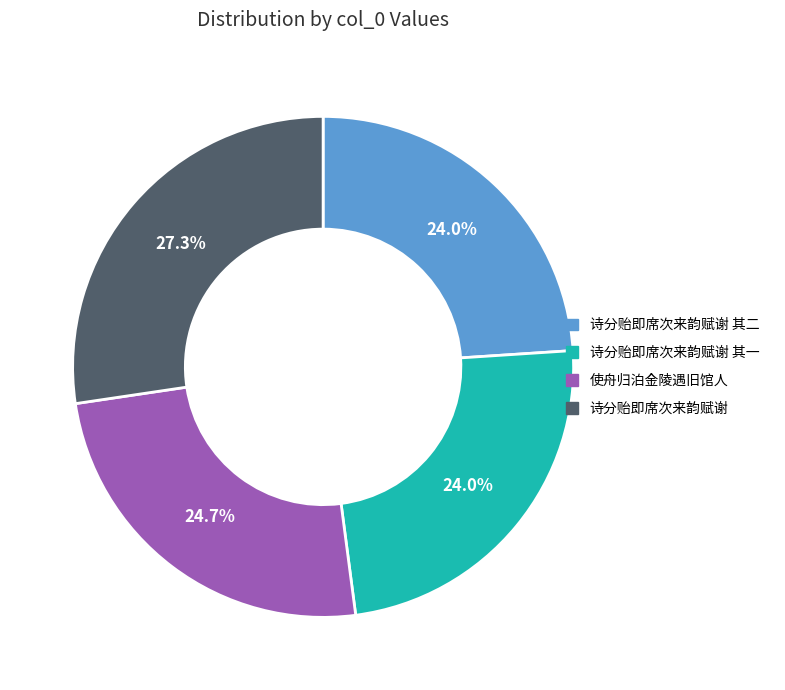

Which slice is the largest?

诗分贻即席次来韵赋谢